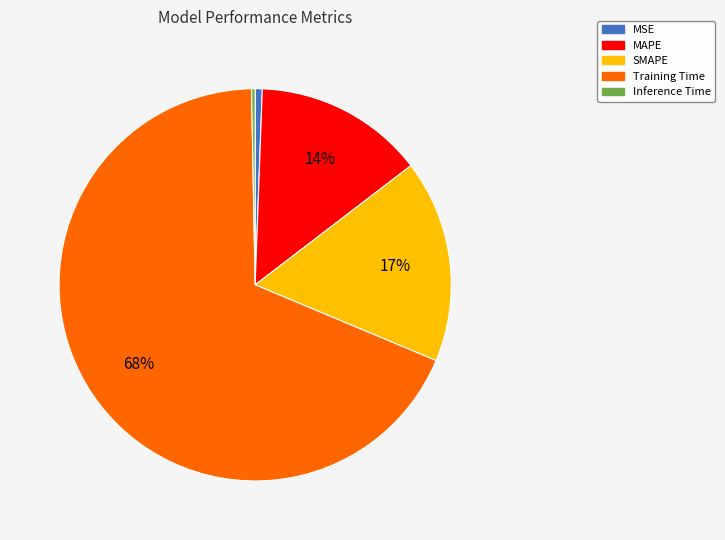

Count the number of slices in the pie.

5